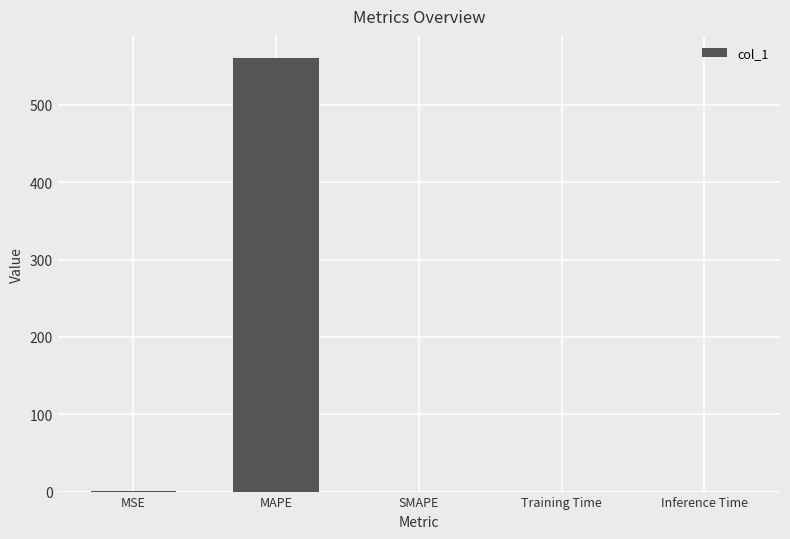

Count the number of data series in this chart.

1